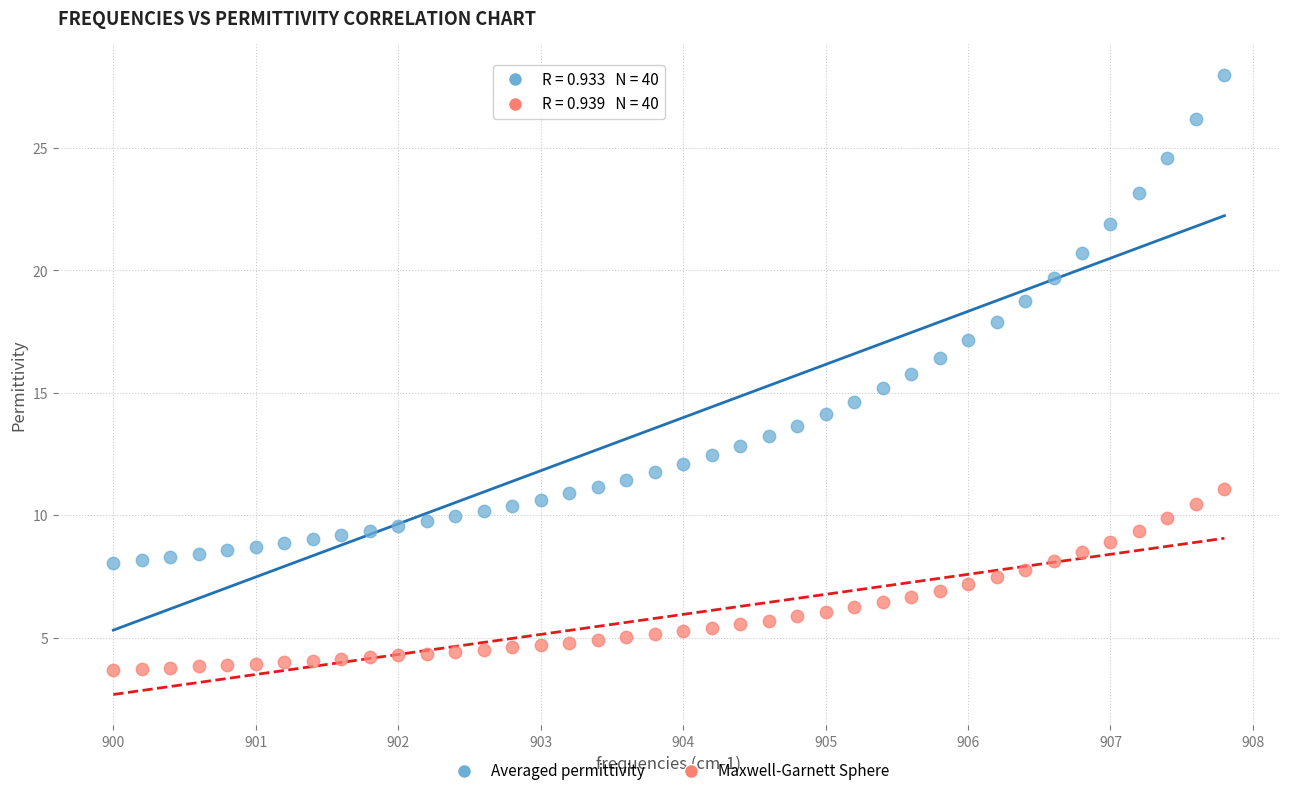

Across all data points, what is the range of Y values (max minus min)?

24.3